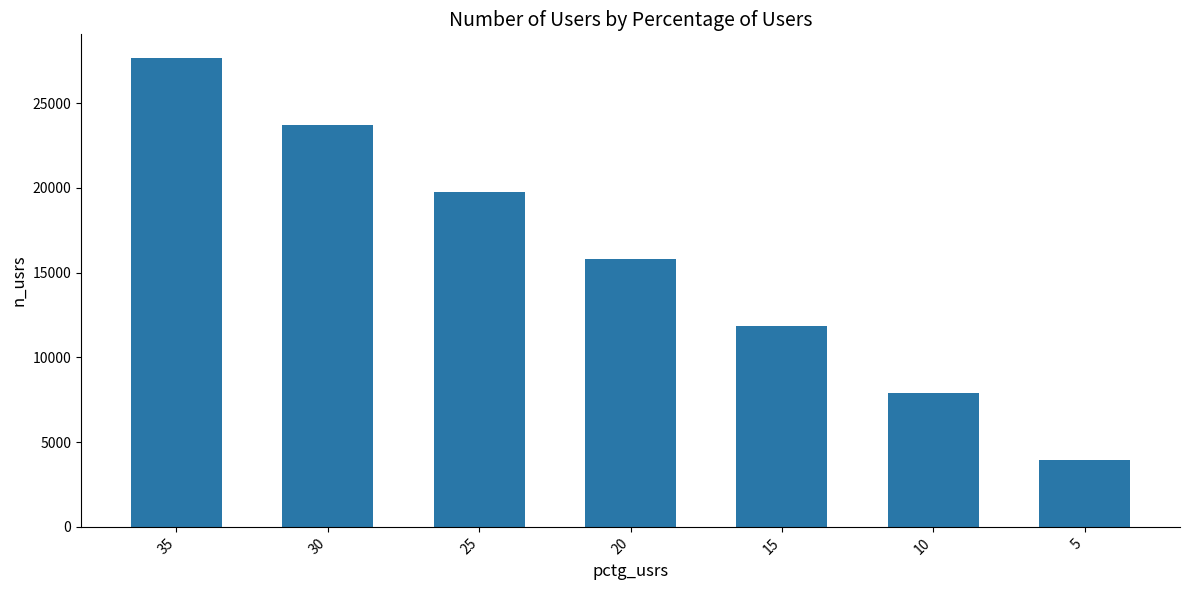

Where is the data nearest to the value 15817?

20